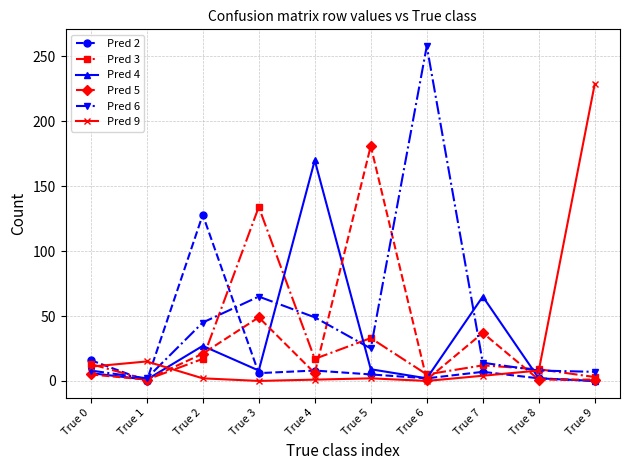

At which category does Pred 6 reach its first local peak?

True 3